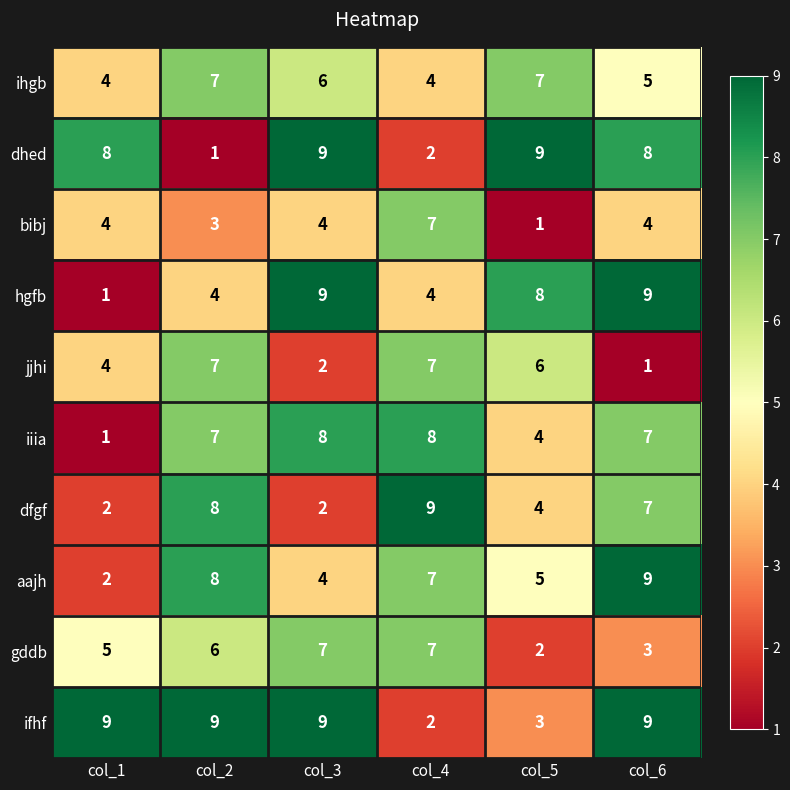

At which label does hgfb reach its minimum?

col_1